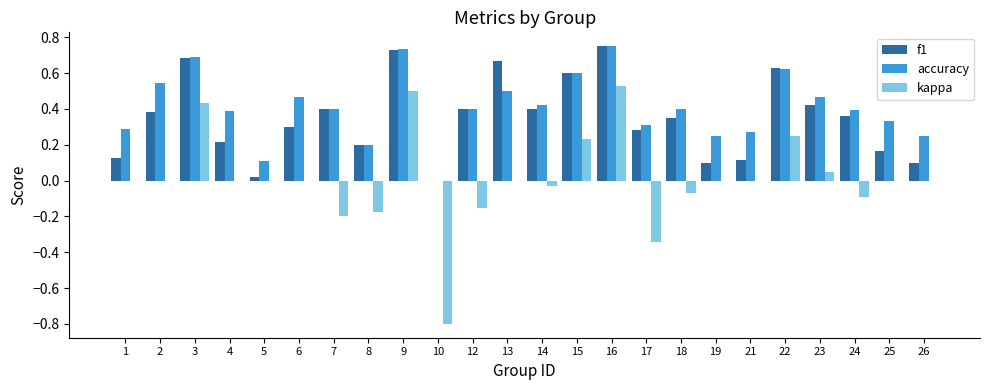

True or false: accuracy has a value of 0.8 at 15.

False